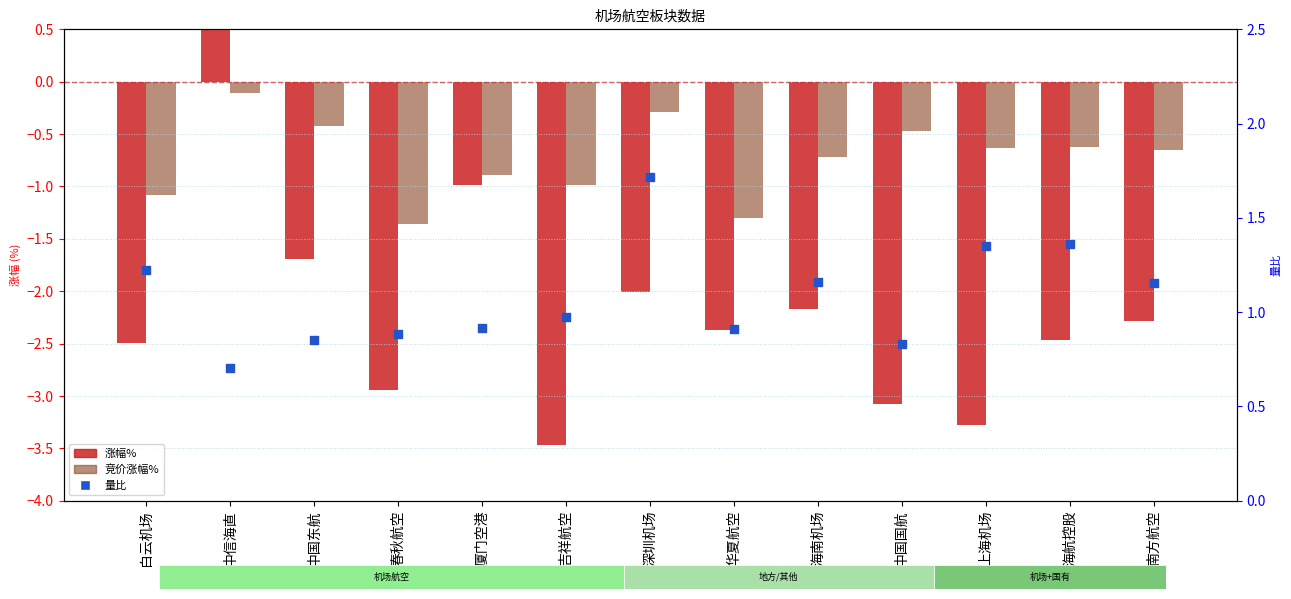

Which series reaches the maximum Y coordinate?

量比